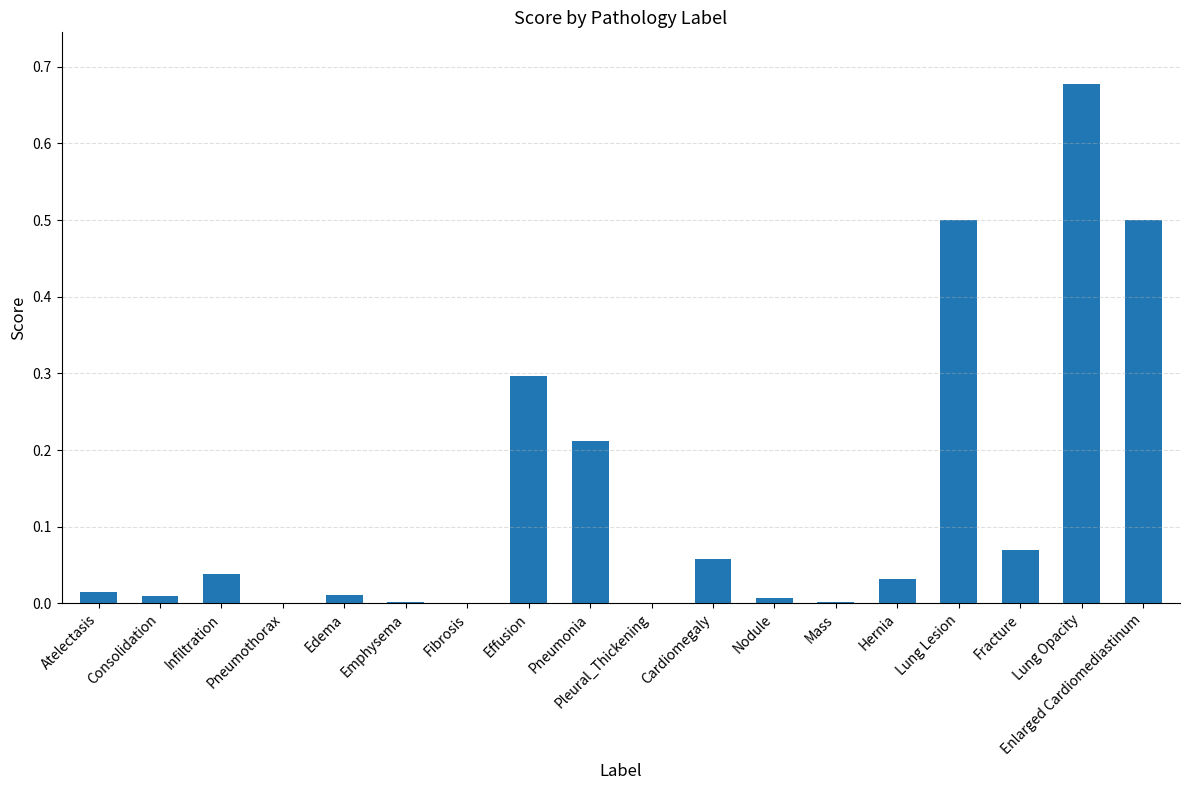

Count the number of data series in this chart.

1